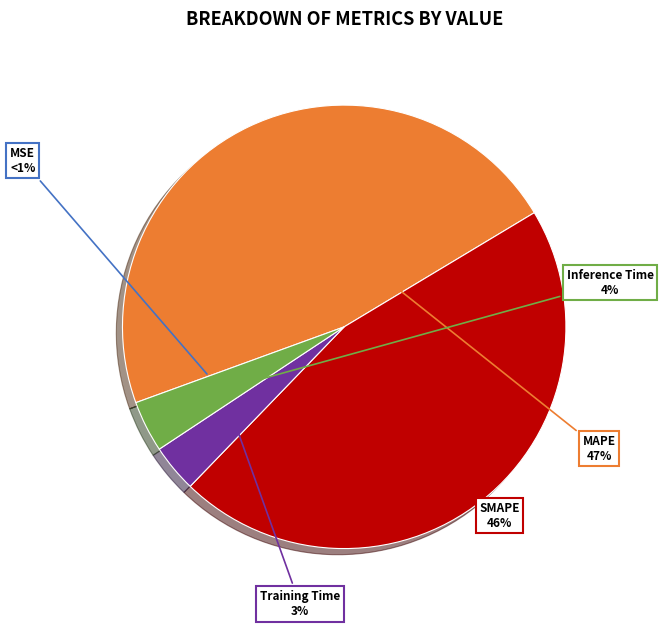

Which category has the smallest portion of the pie?

MSE